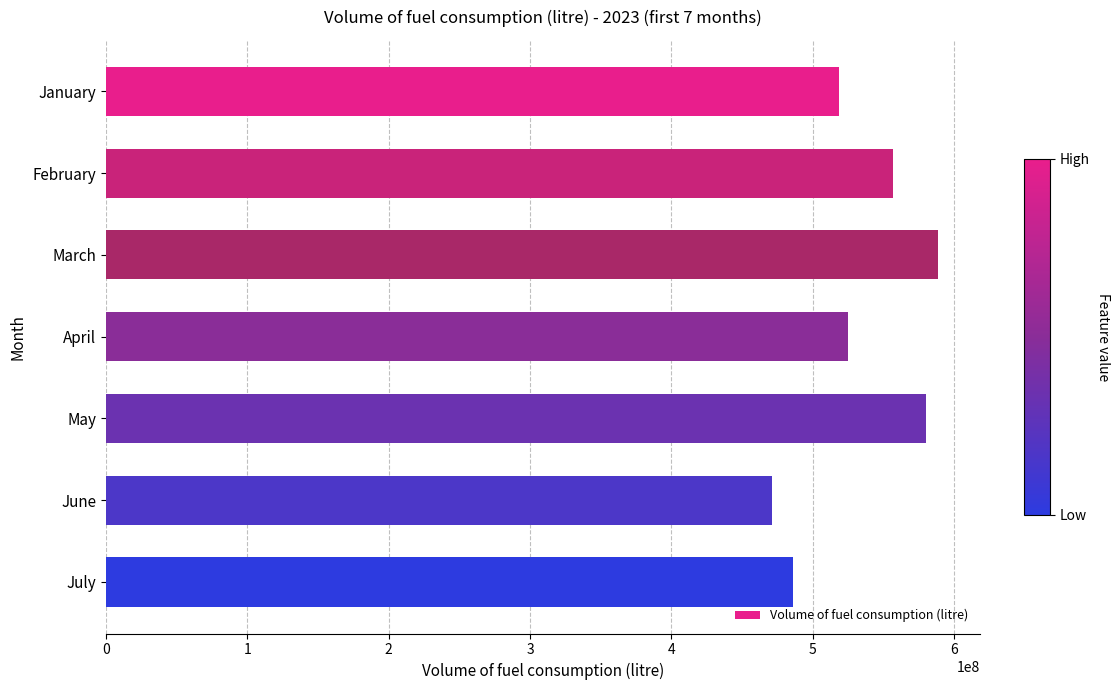

What is the maximum value shown in the chart?

588864700